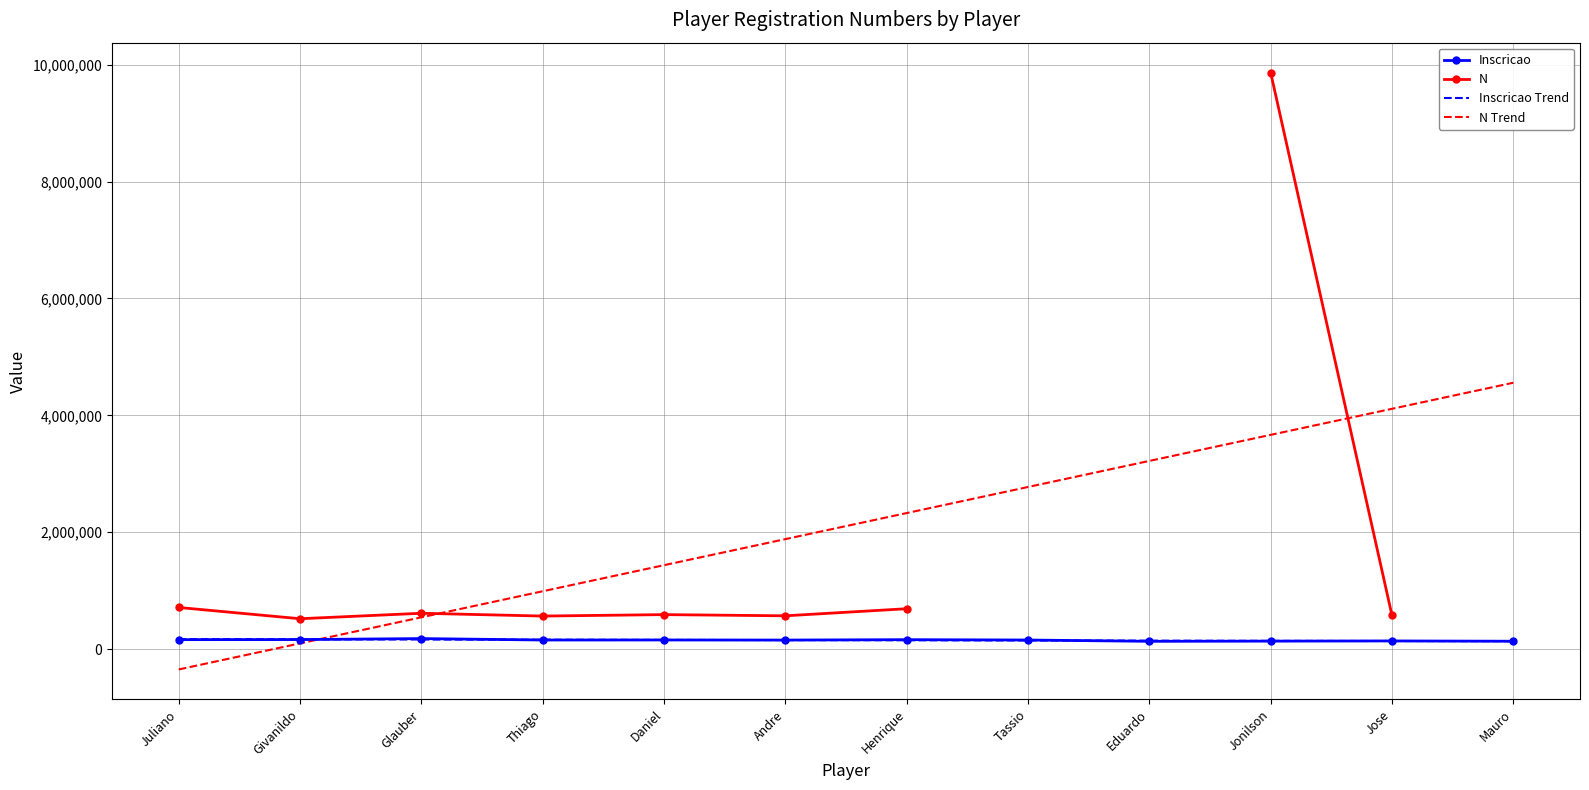

What position from the left is Jonilson?

10